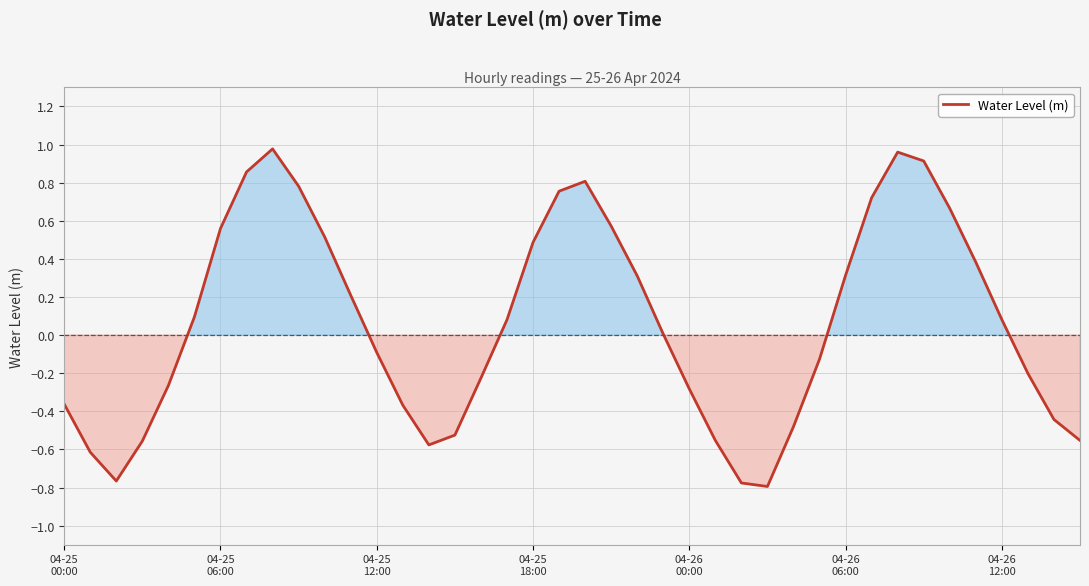

What is the difference between the maximum and minimum values?

1.8